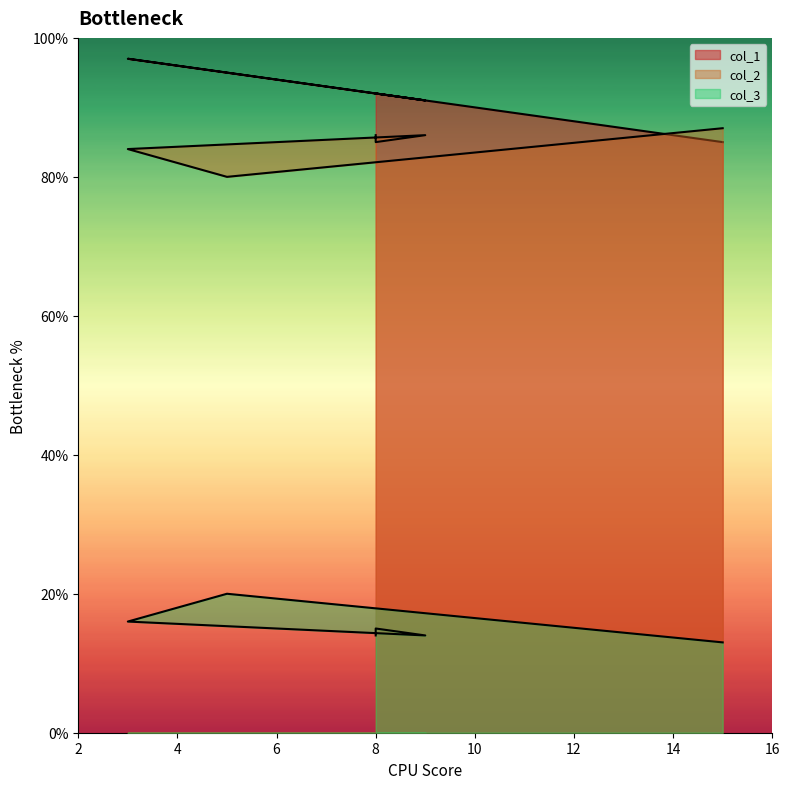

What is the label of the 4th point from the right?

3